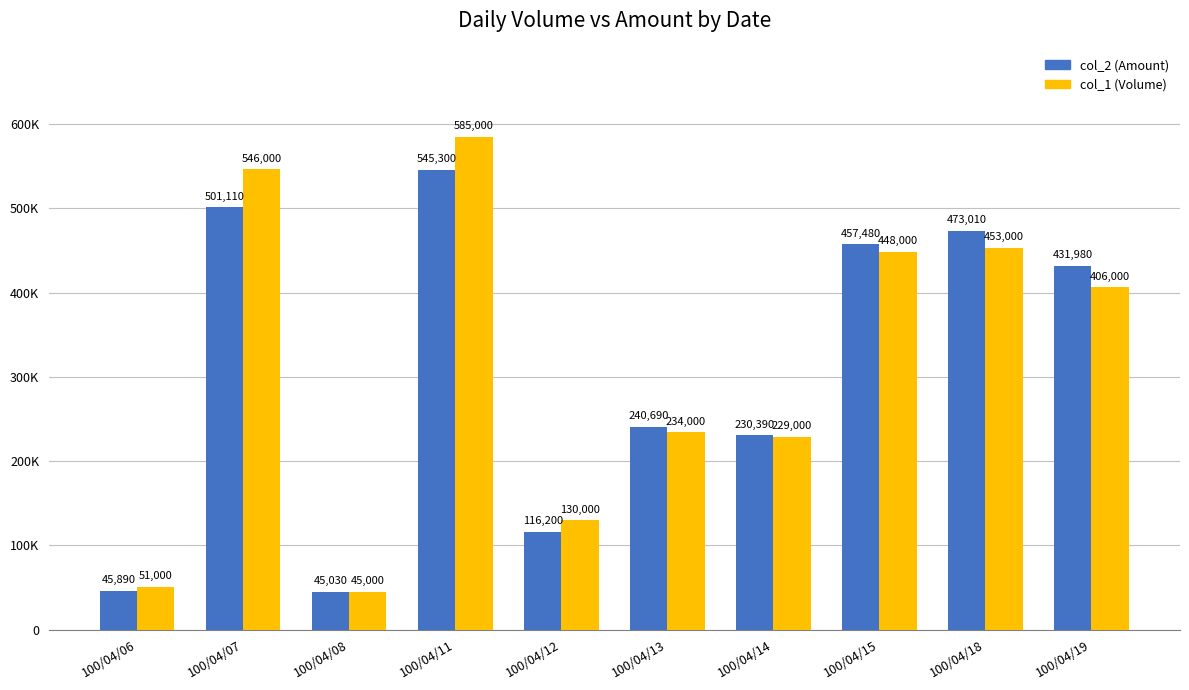

Rank the series by their maximum value, from lowest to highest.

col_2 (Amount), col_1 (Volume)